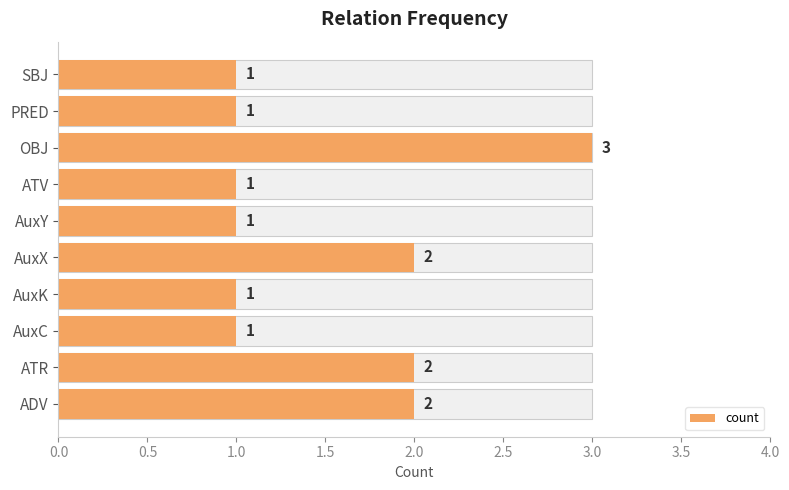

What position from the right is OBJ?

3